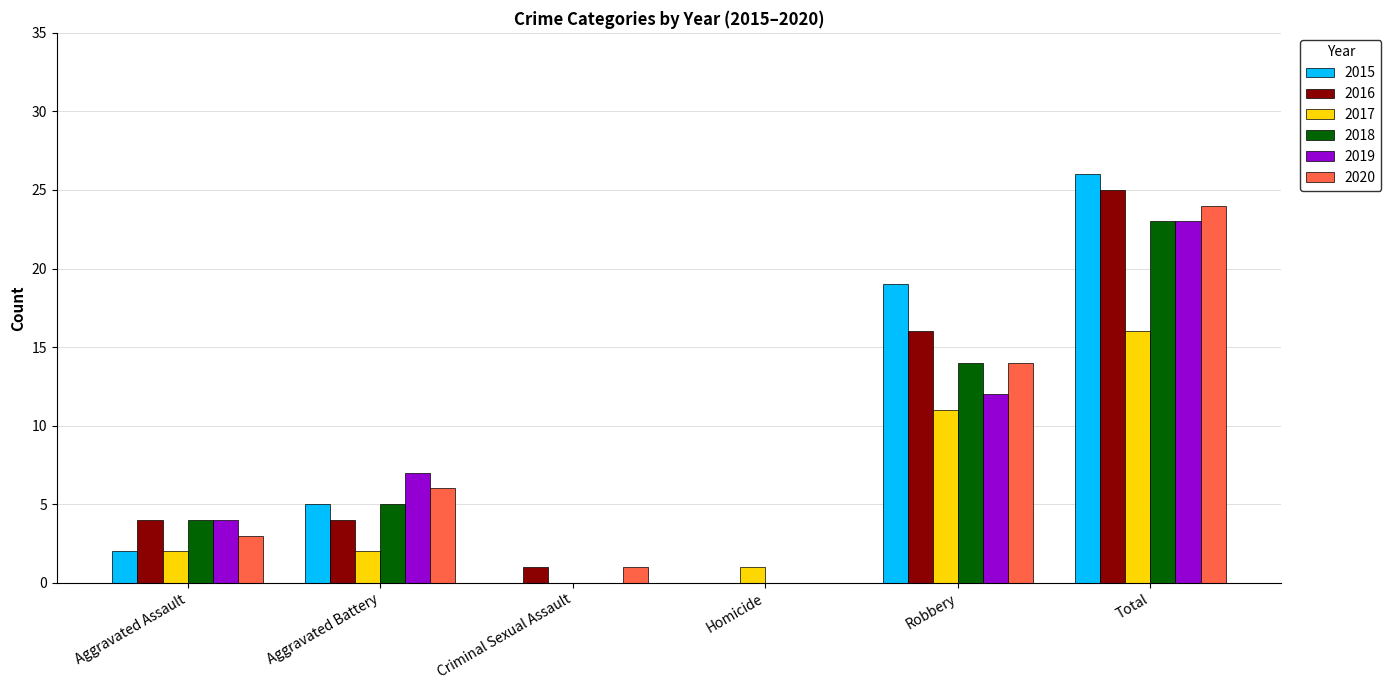

True or false: 2016 has a value of 34 at Total.

False